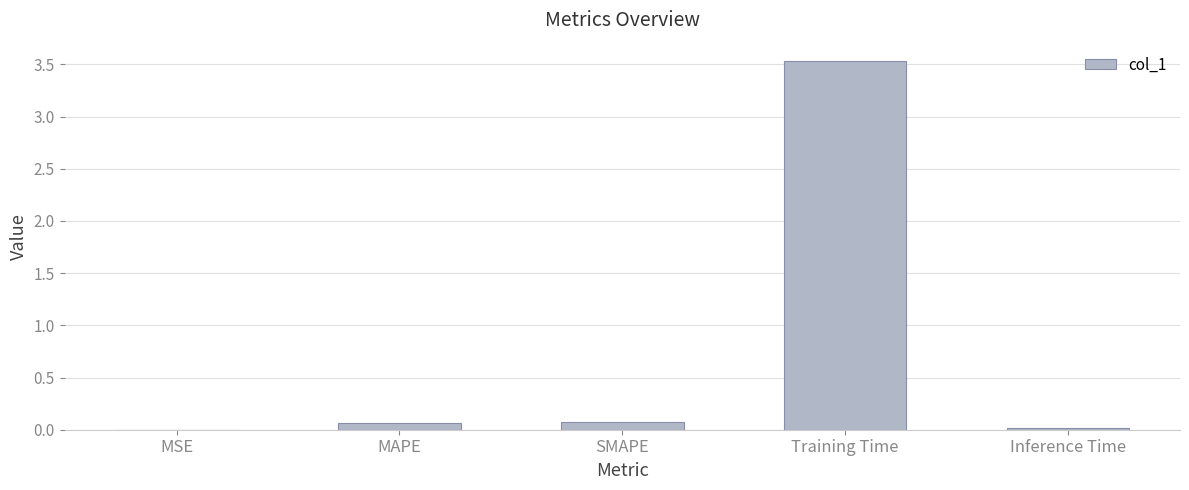

The value at MSE is 0.0. True or false?

True